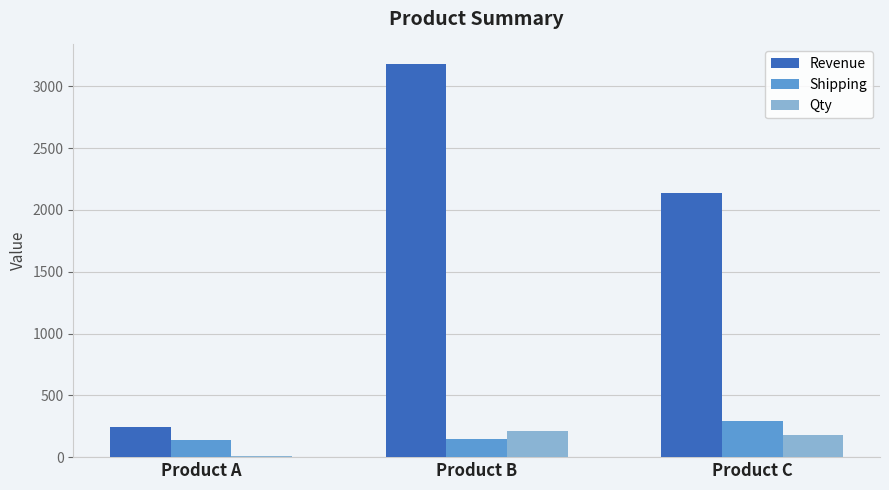

What is the sum of all Shipping values?

575